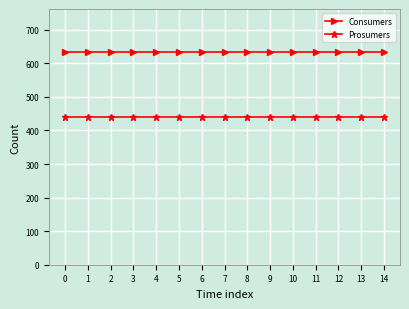

What is the maximum value for Consumers?

635